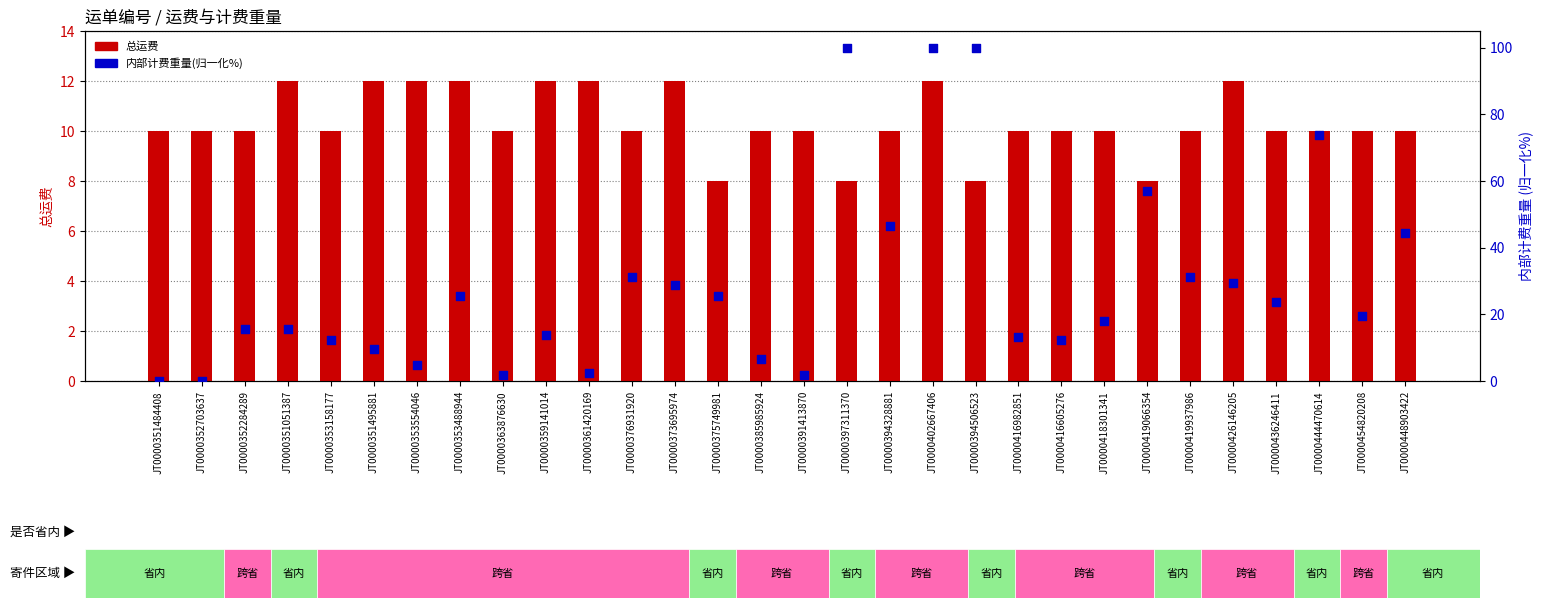

Which series has the largest total across all categories?

内部计费重量(百分比)